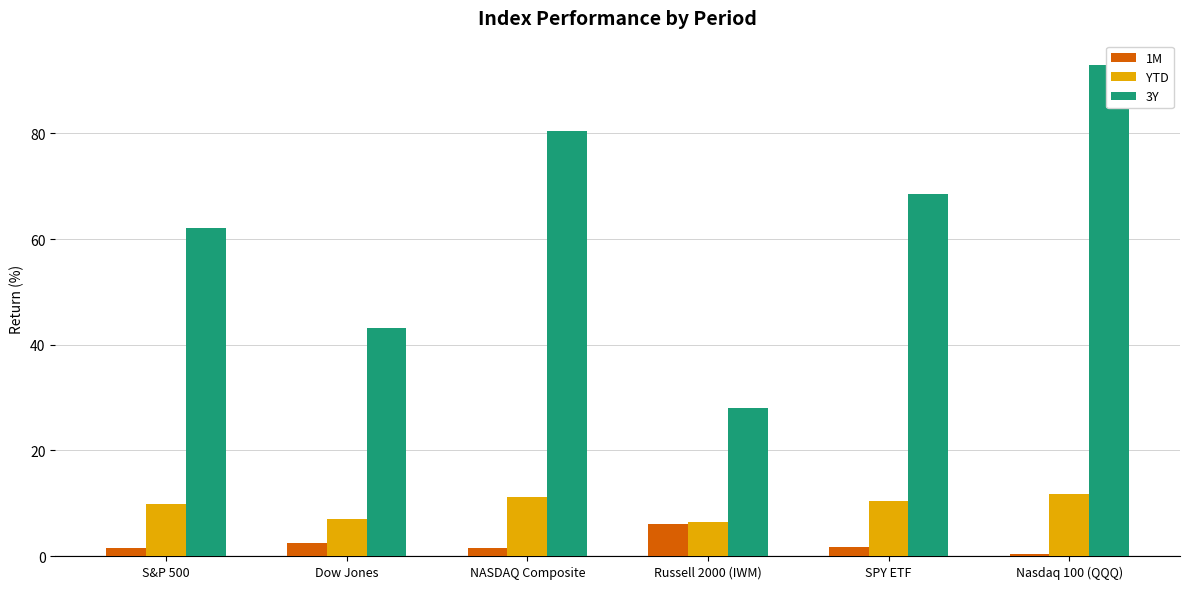

The value of 1M at Russell 2000 (IWM) is 6.1. True or false?

True